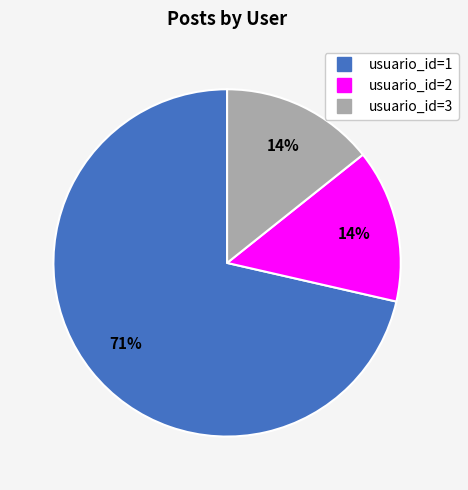

The usuario_id=2 slice represents 29% of the pie. True or false?

False